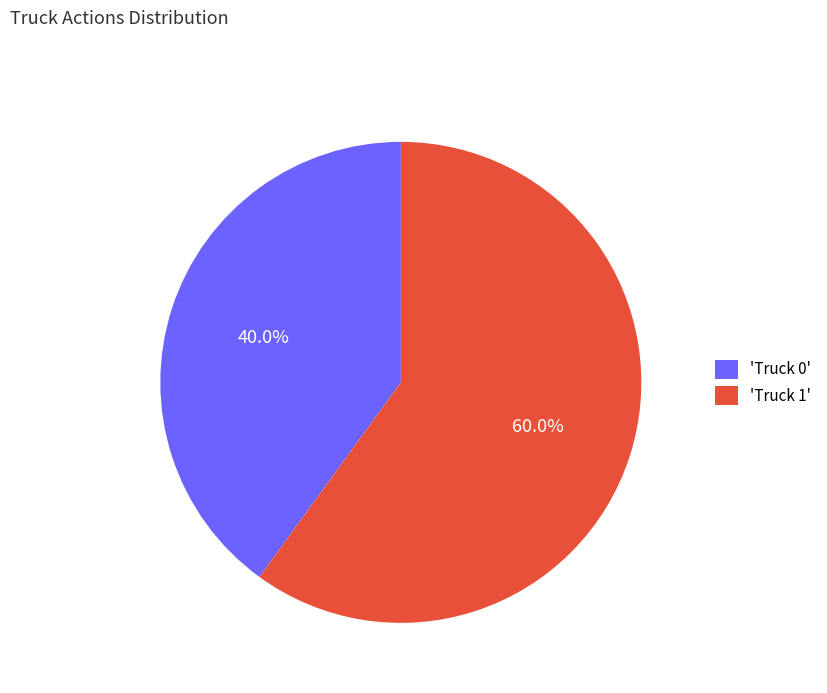

Rank the categories by value from lowest to highest.

'Truck 0', 'Truck 1'